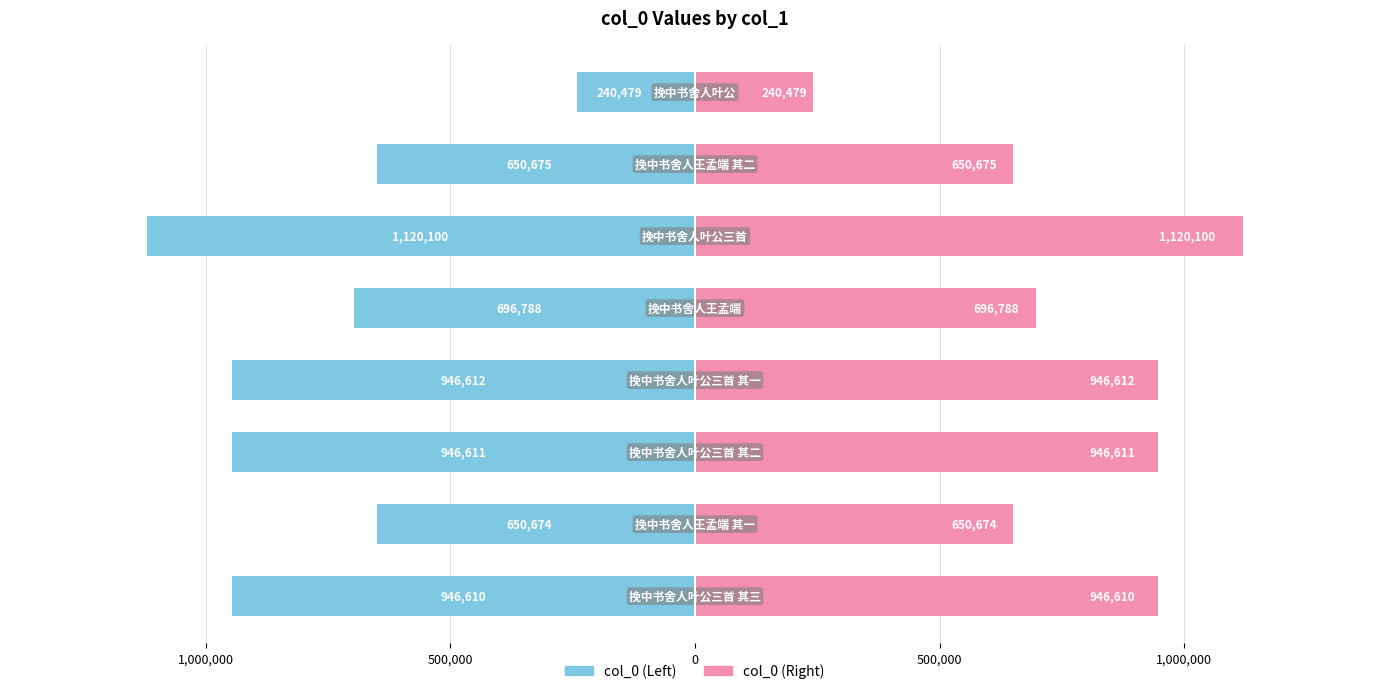

Which series has the largest total across all categories?

col_0 (Right)